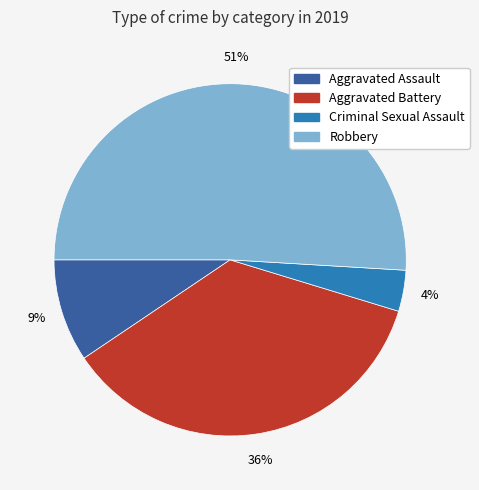

Do Aggravated Battery and Criminal Sexual Assault together represent more than half of the pie?

No